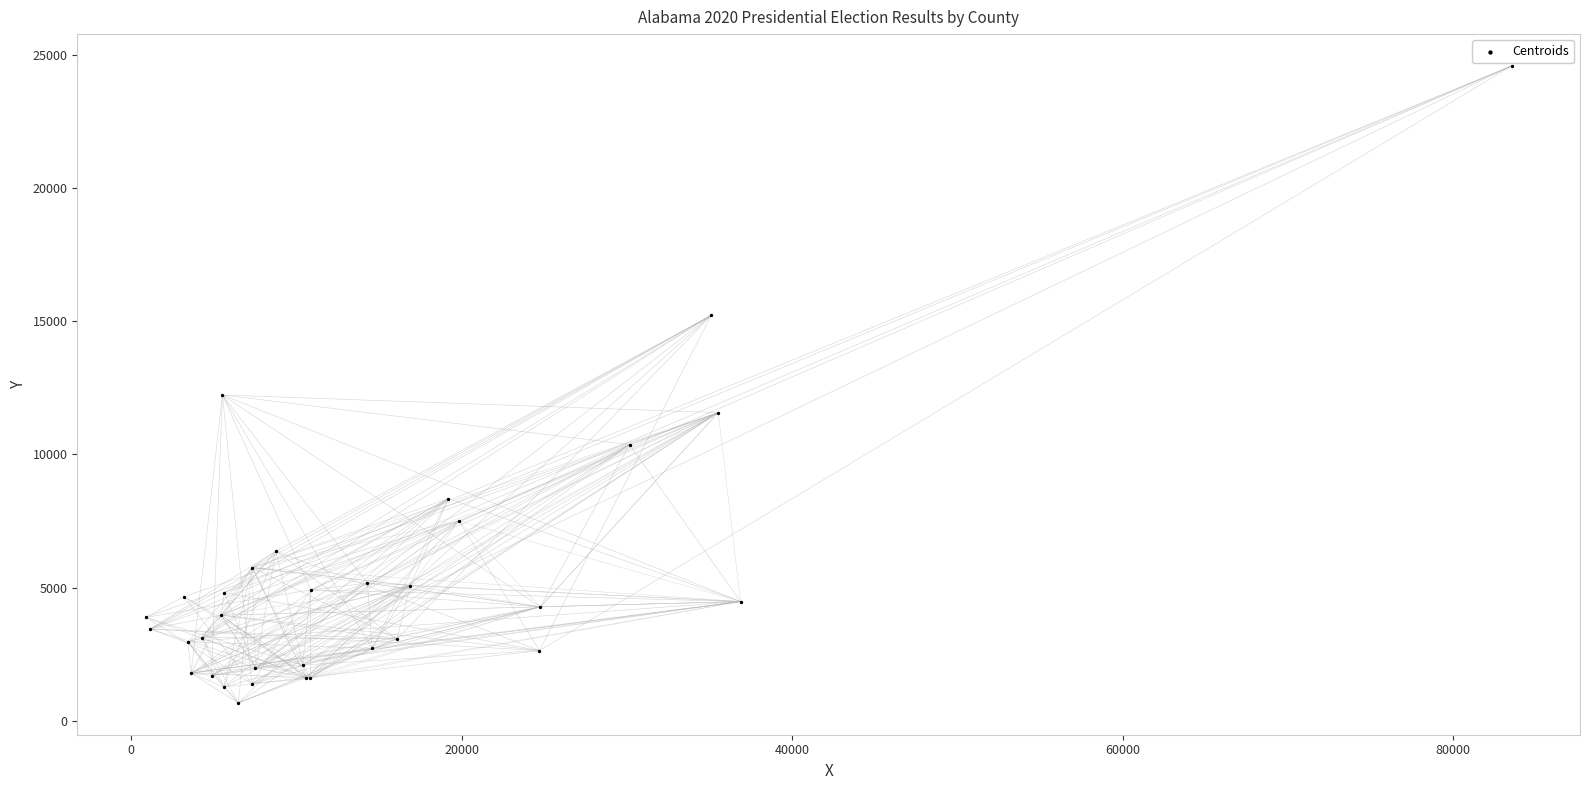

What Y value in the scatter plot is closest to 12626?

12230